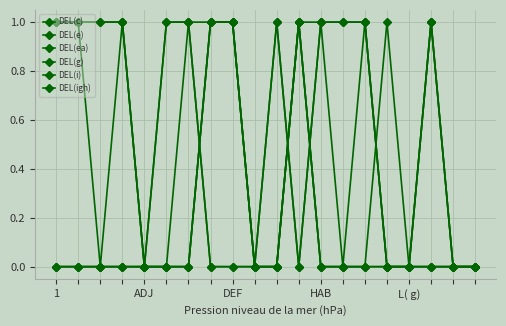

Is this an area chart (filled region under the line)?

No